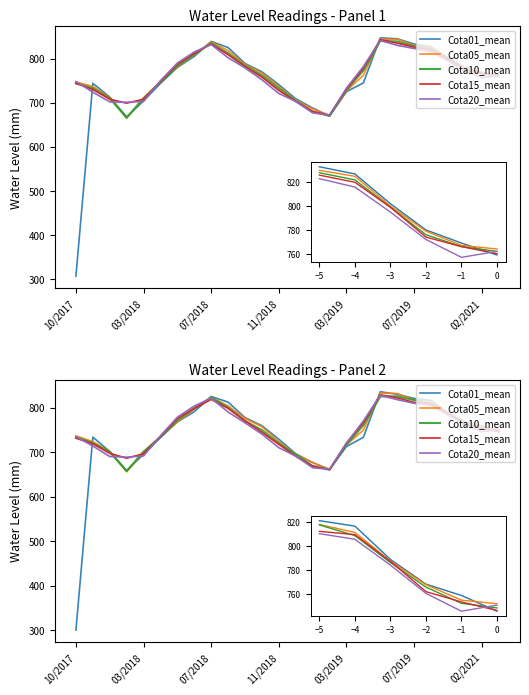

How many interior local valleys does the Cota10_mean series have?

2